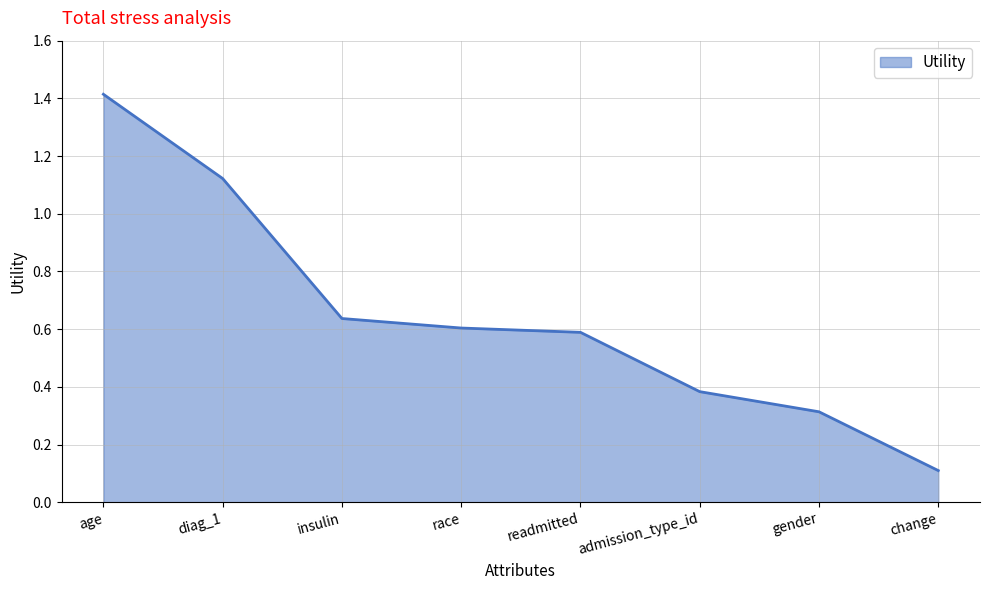

Does the chart have visible grid lines?

Yes